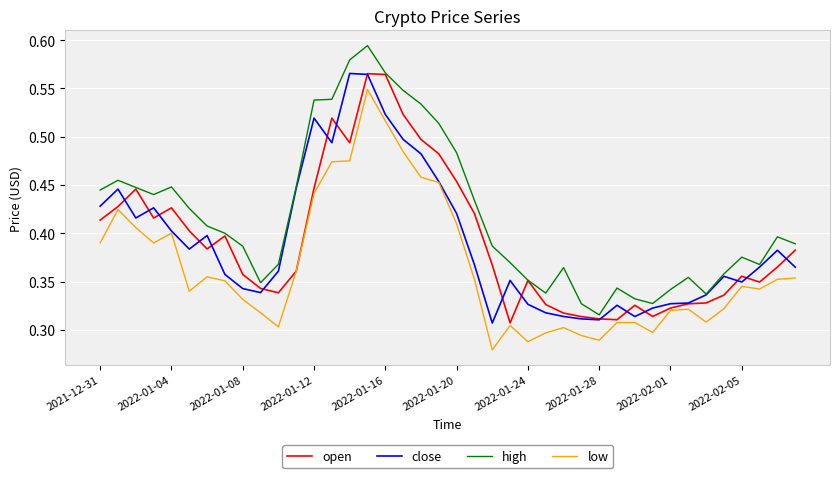

True or false: low and high cross at least once.

False